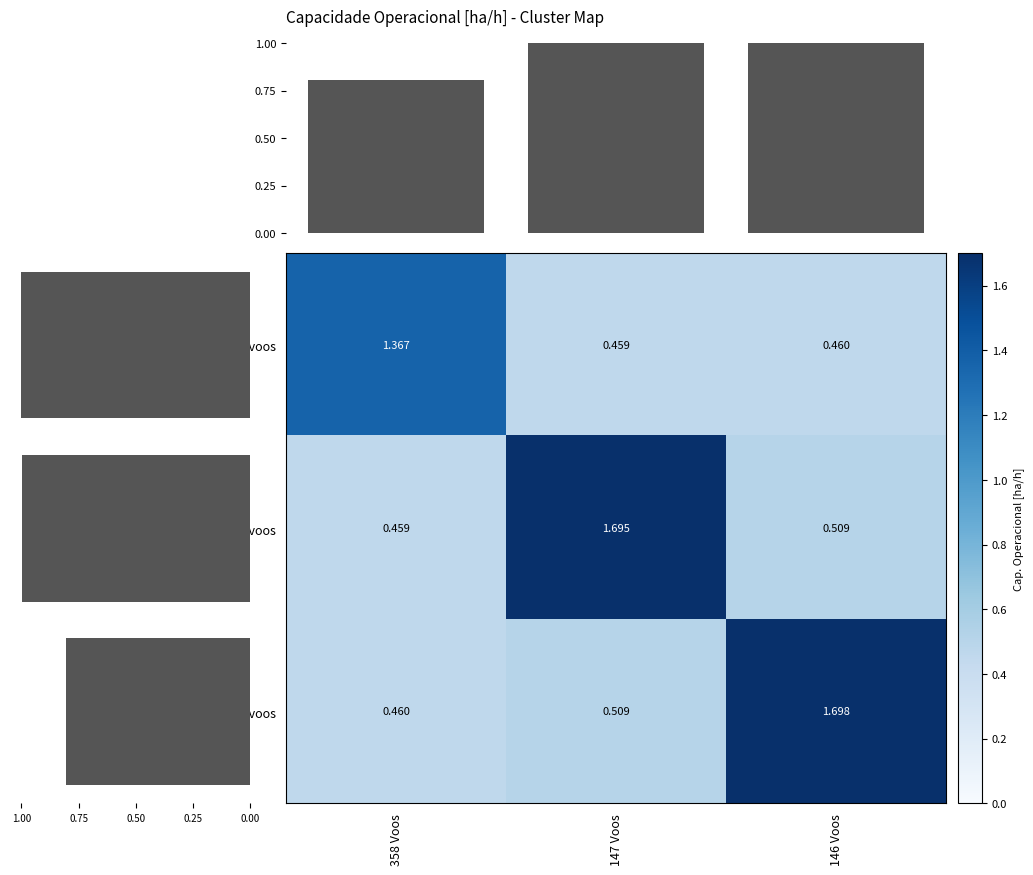

At which category is the sum across all series the highest?

146 Voos